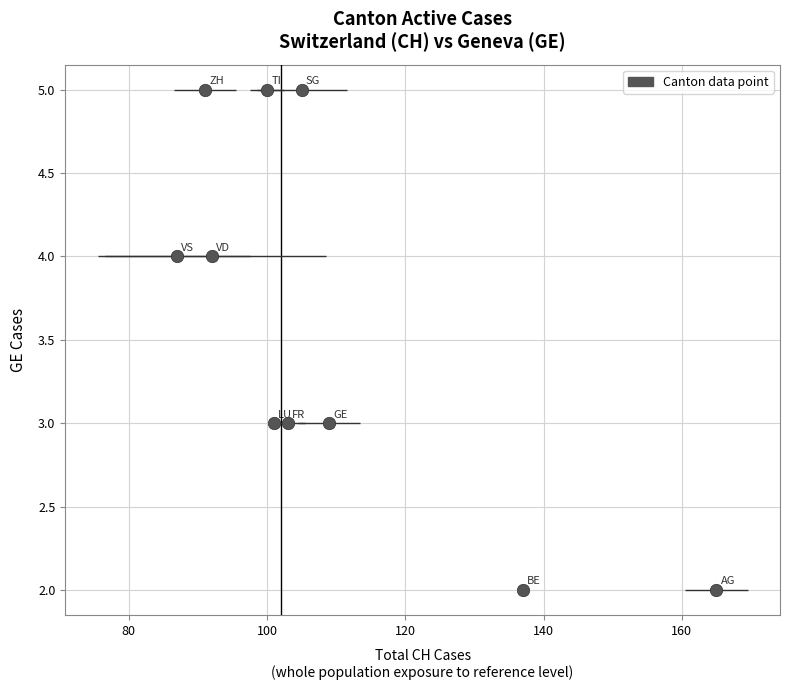

What is the range of Y values (max minus min)?

3